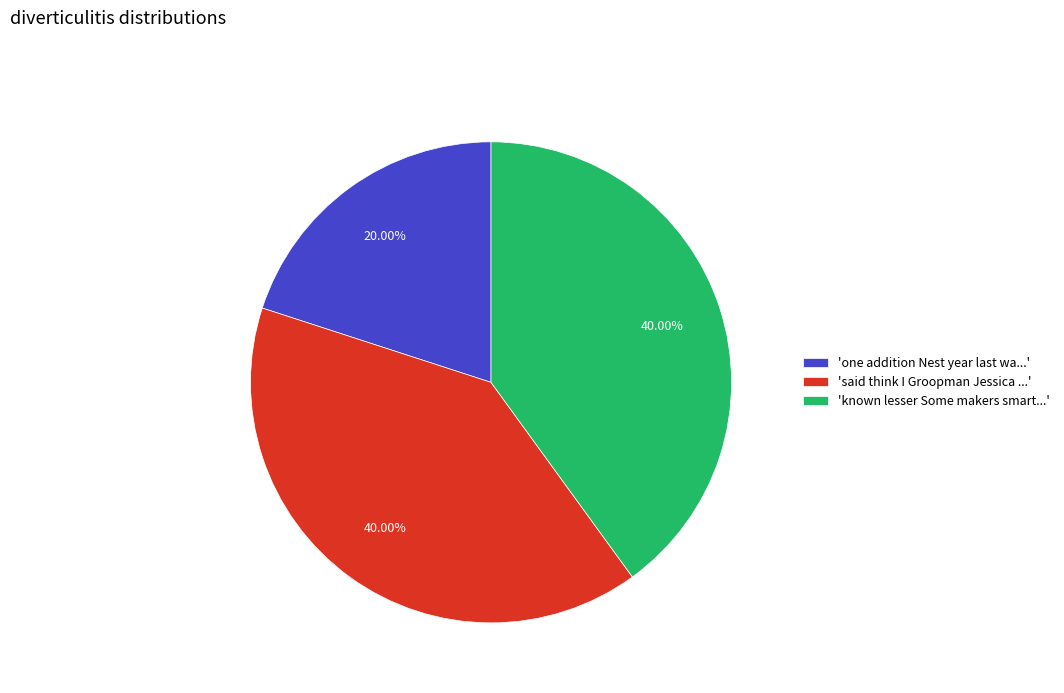

Does any single category account for the majority?

No